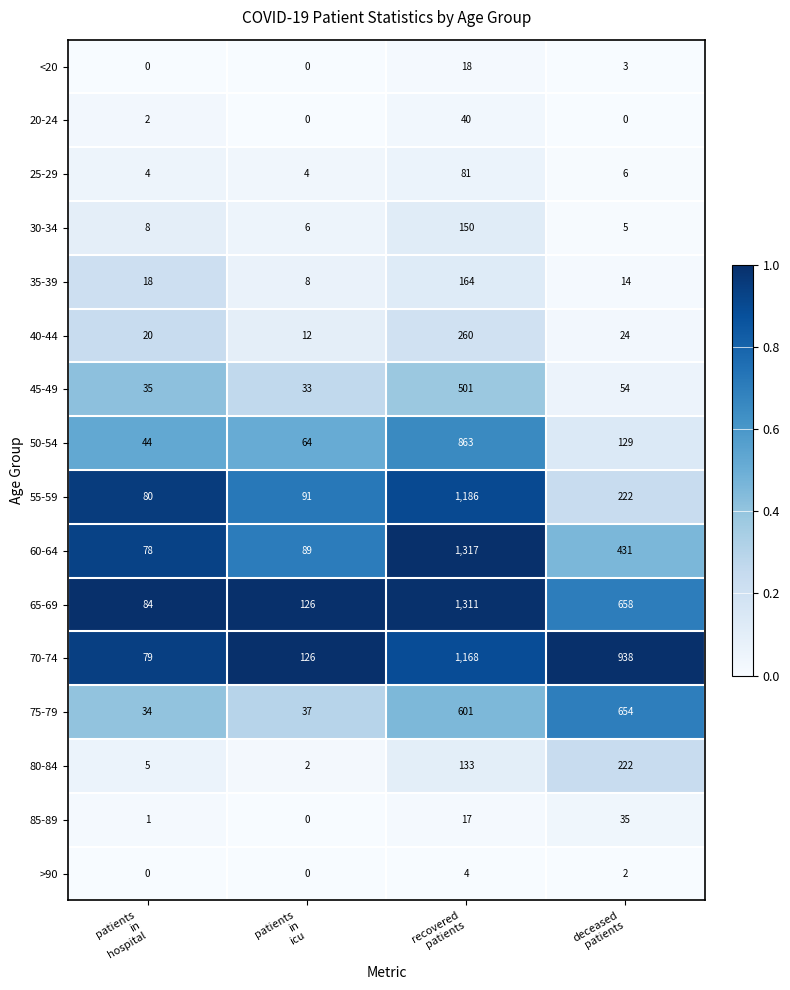

What is the average value of the 45-49 series?

156